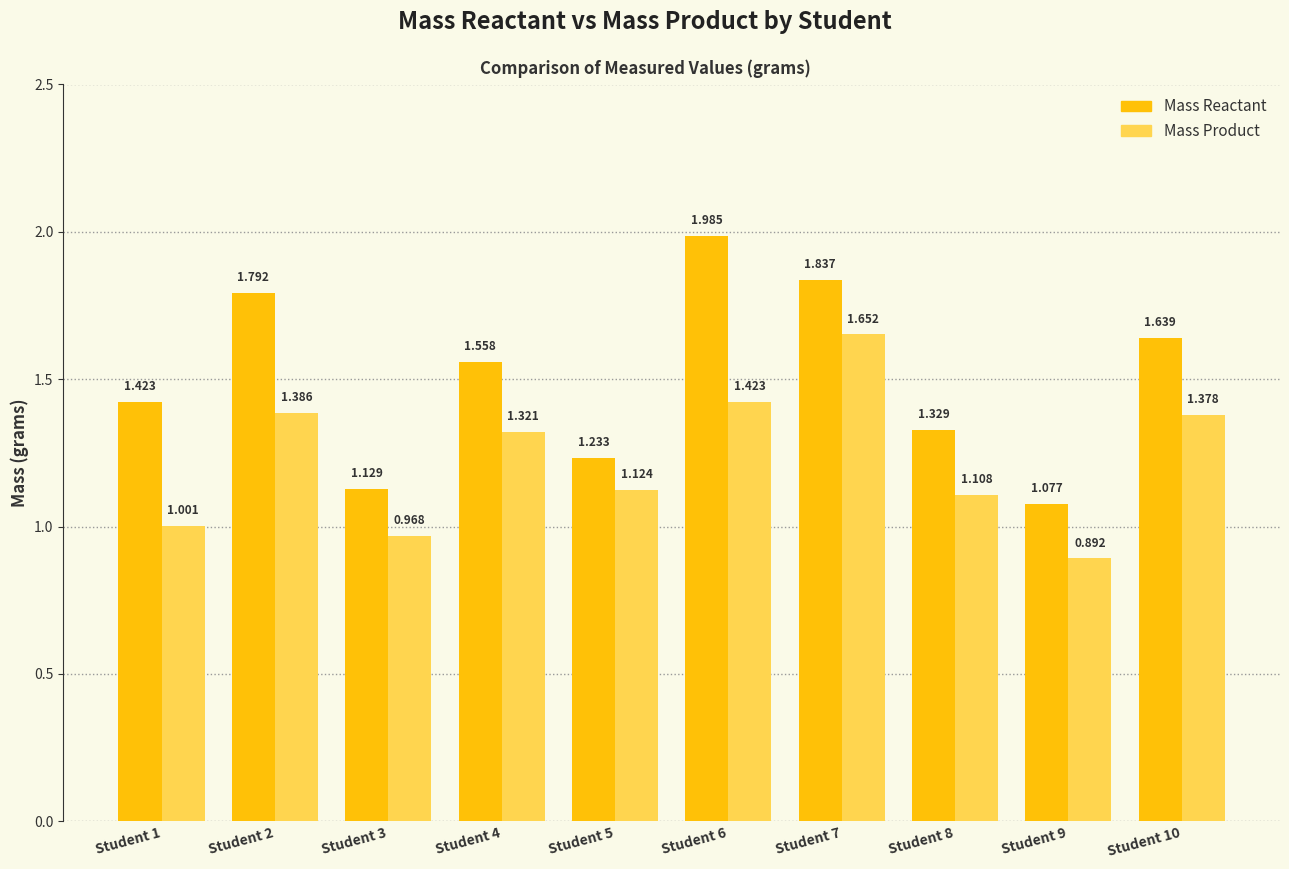

Is the value of Mass Product at Student 7 greater than the value of Mass Reactant at Student 4?

Yes